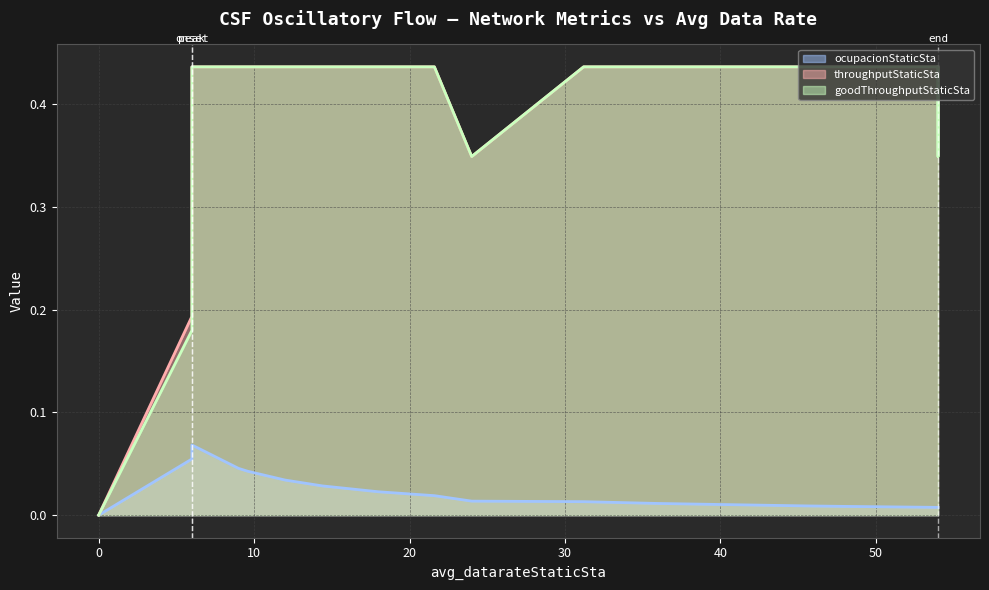

At how many categories does at least one series exceed 0?

16